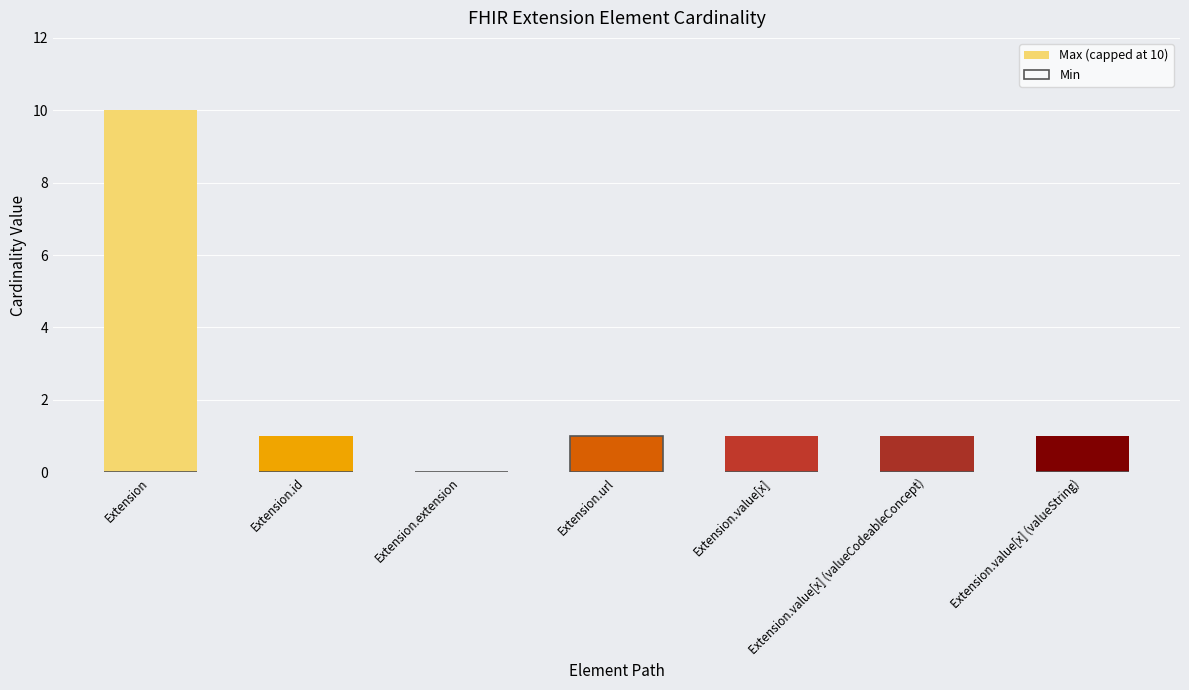

Reading left to right, list all the values displayed in this chart.

Max (capped at 10): 10	1	0	1	1	1	1
Min: 0	0	0	1	0	0	0